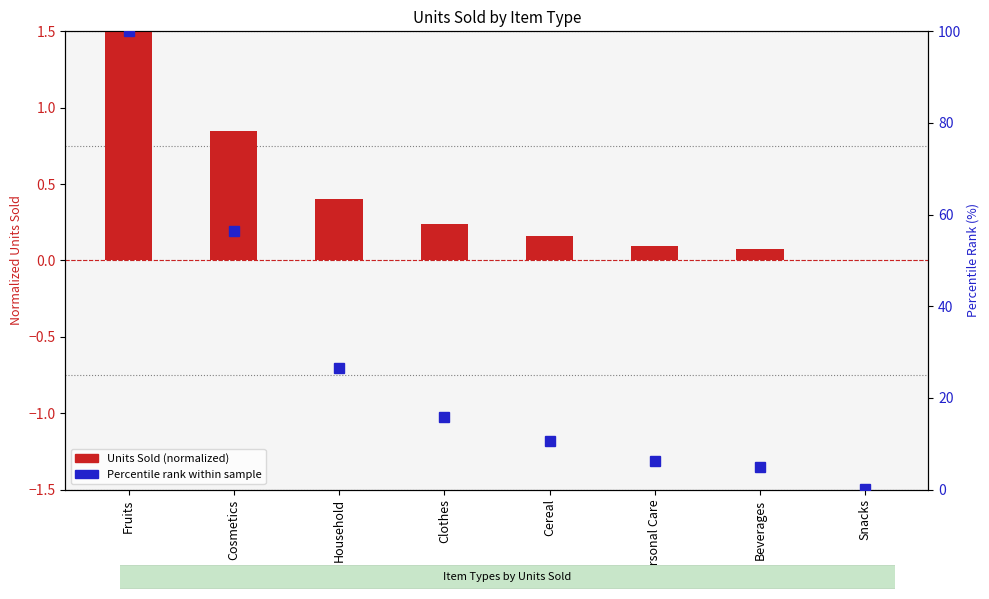

What is the average value?

0.4